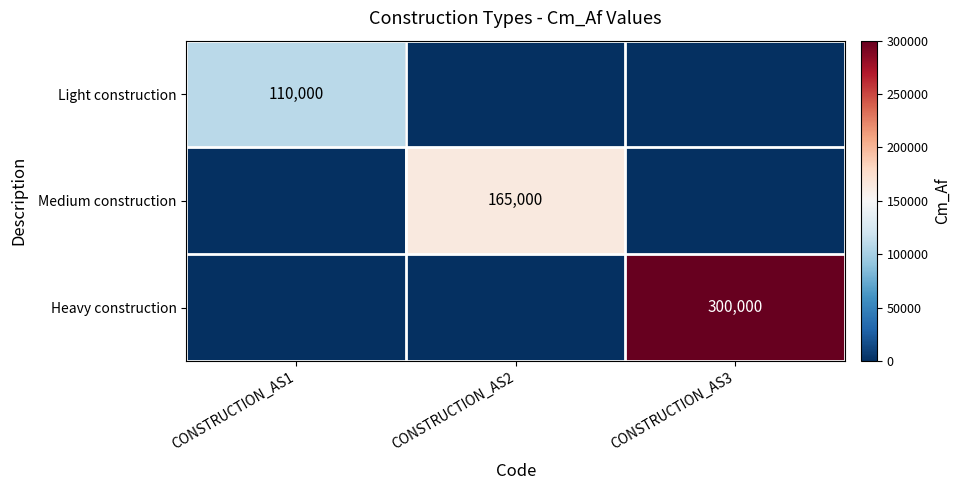

The Heavy construction series shows 300000 at CONSTRUCTION_AS3. True or false?

True